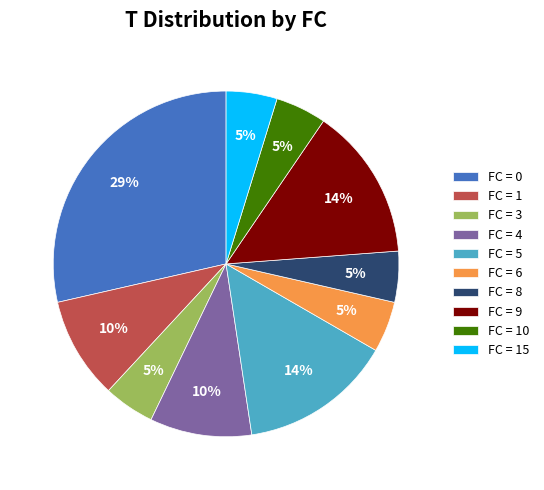

What percentage is the FC = 6 slice, to the nearest percent?

5%